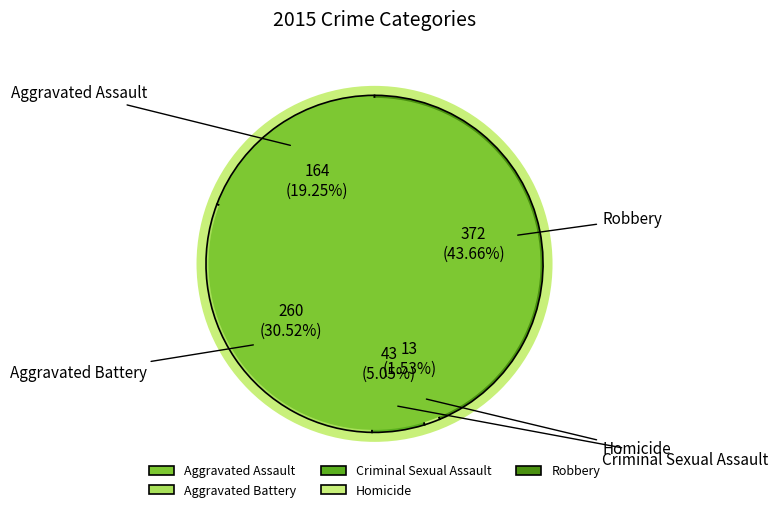

Combined, what portion of the pie is Aggravated Battery and Criminal Sexual Assault?

35.6%